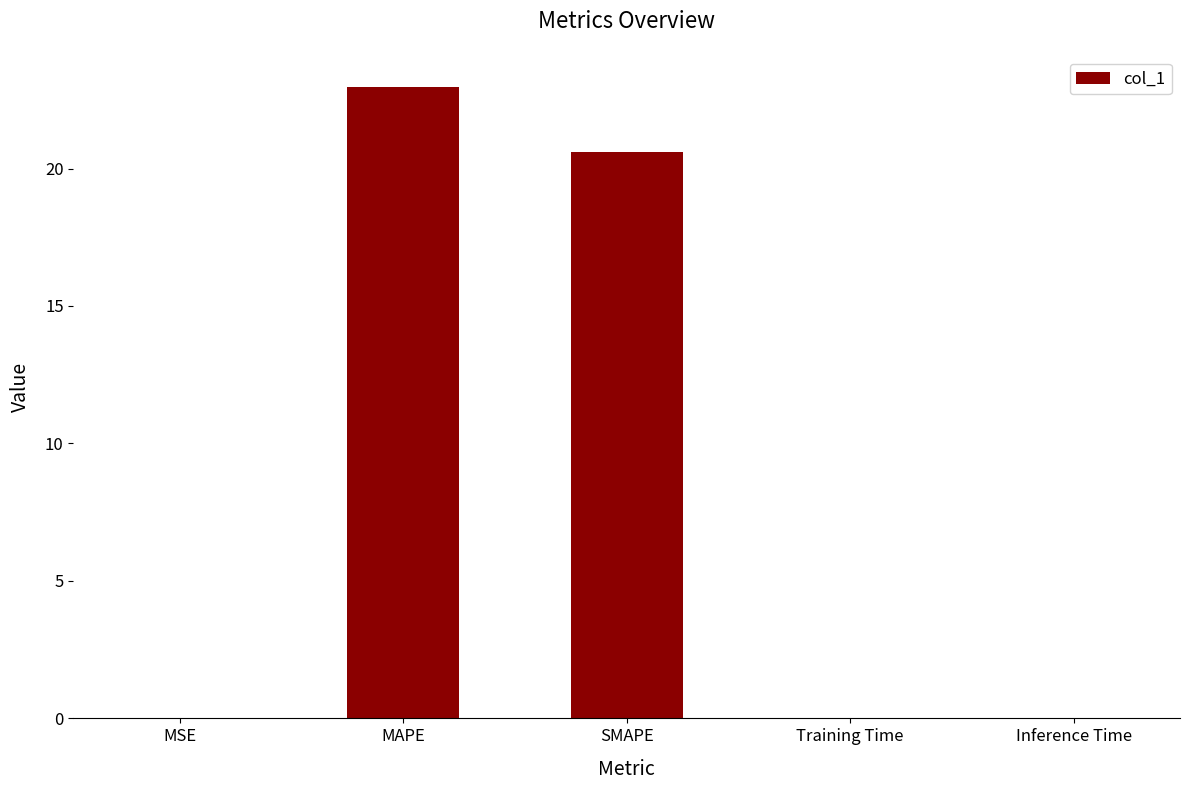

Which category has the highest value across all series?

MAPE